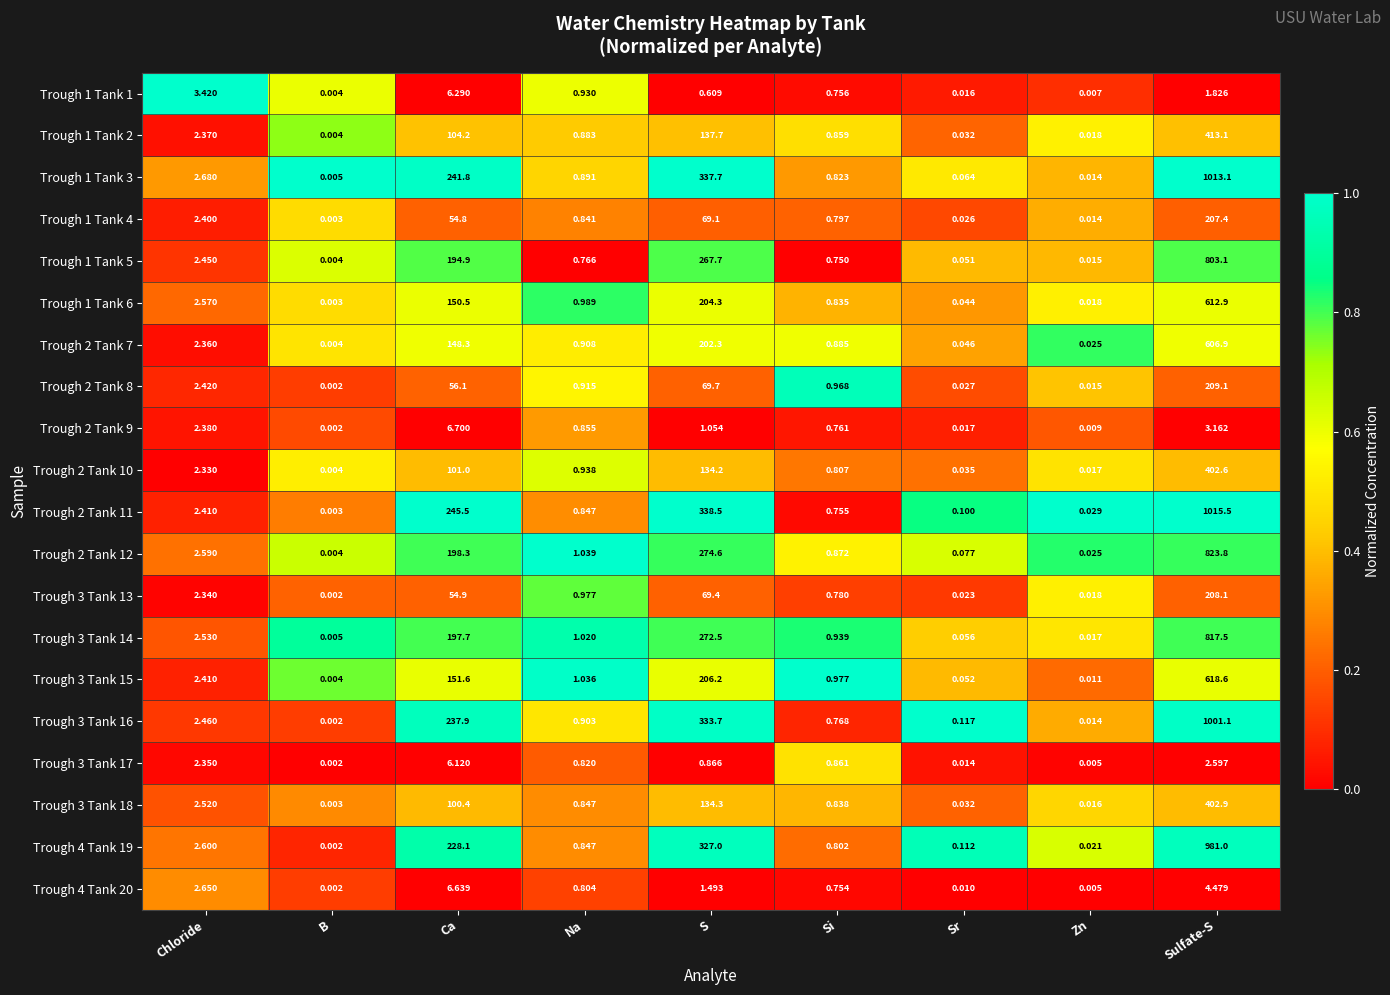

At which label is Trough 2 Tank 9 closest to 3?

Sulfate-S